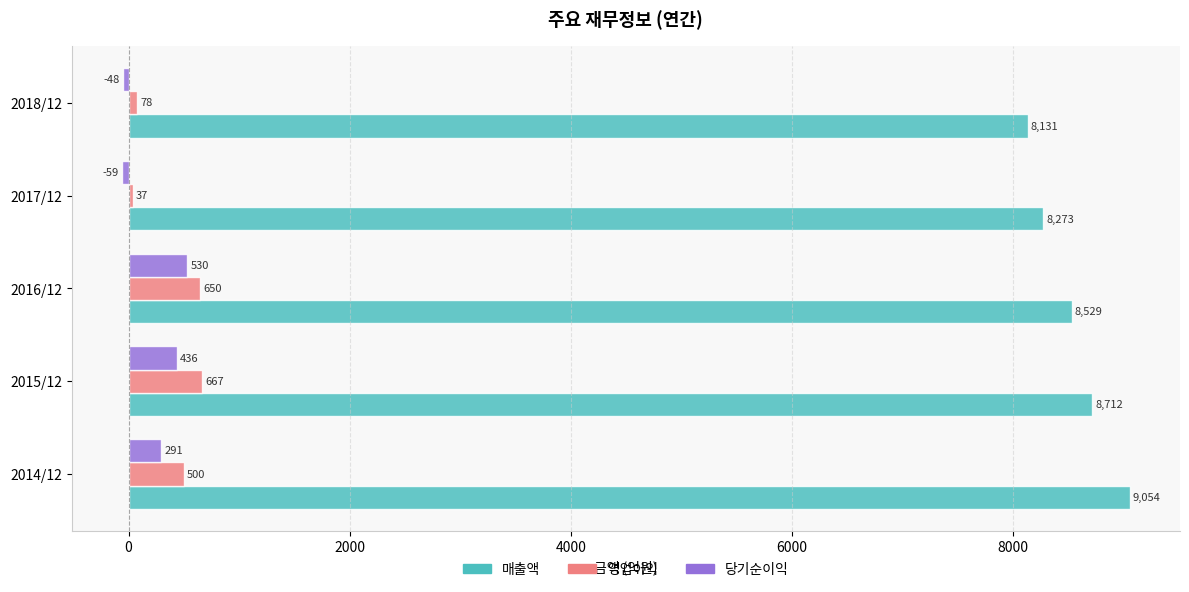

List the series in order of their peak value, lowest first.

당기순이익, 영업이익, 매출액